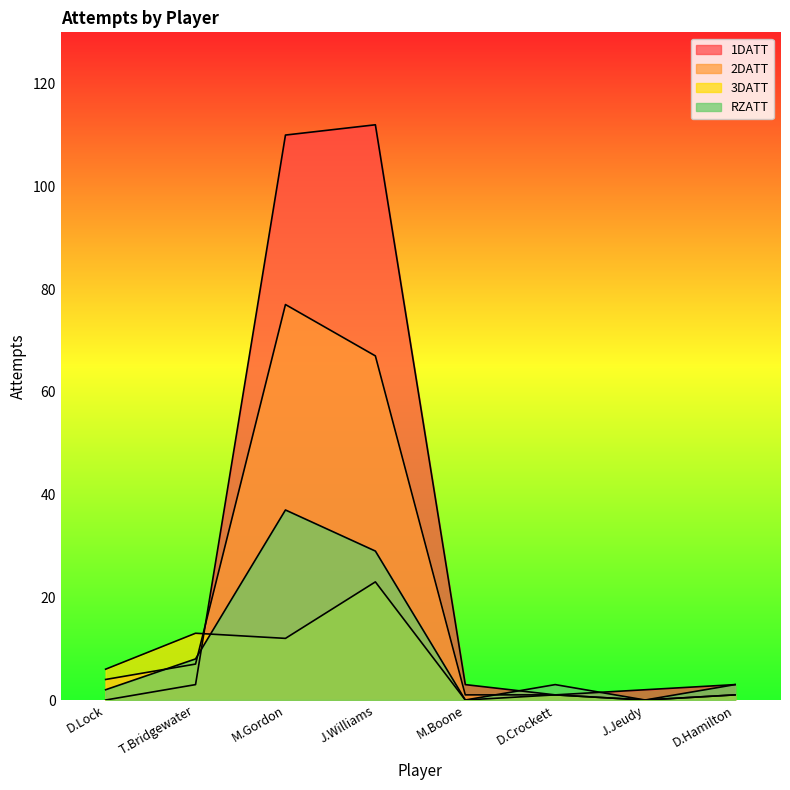

Reading right to left, transcribe all the data shown in this chart.

1DATT: 3	2	1	3	112	110	3	0
2DATT: 1	0	1	1	67	77	7	4
3DATT: 1	0	1	0	23	12	13	6
RZATT: 3	0	3	0	29	37	8	2